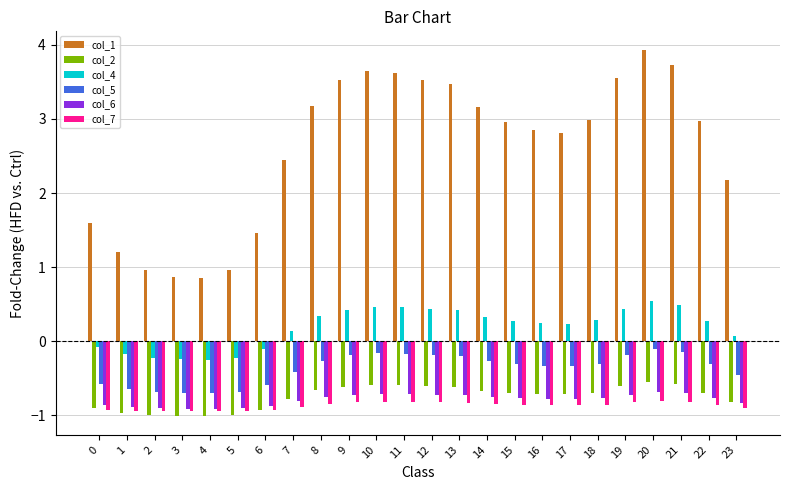

What are all the series names shown in the legend?

col_1, col_2, col_4, col_5, col_6, col_7